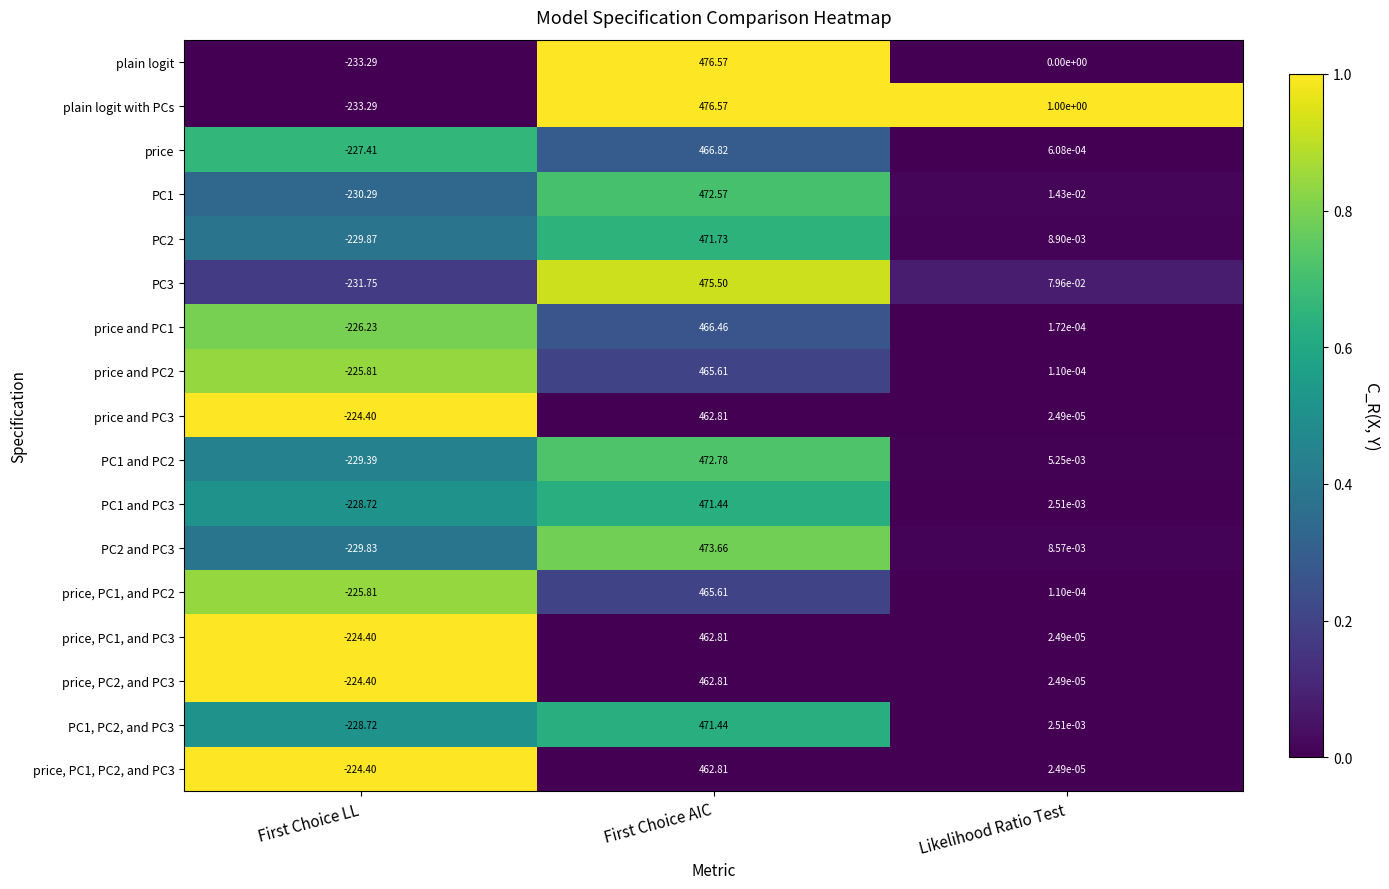

List the labels in order of PC1 and PC3 value, smallest first.

First Choice LL, Likelihood Ratio Test, First Choice AIC